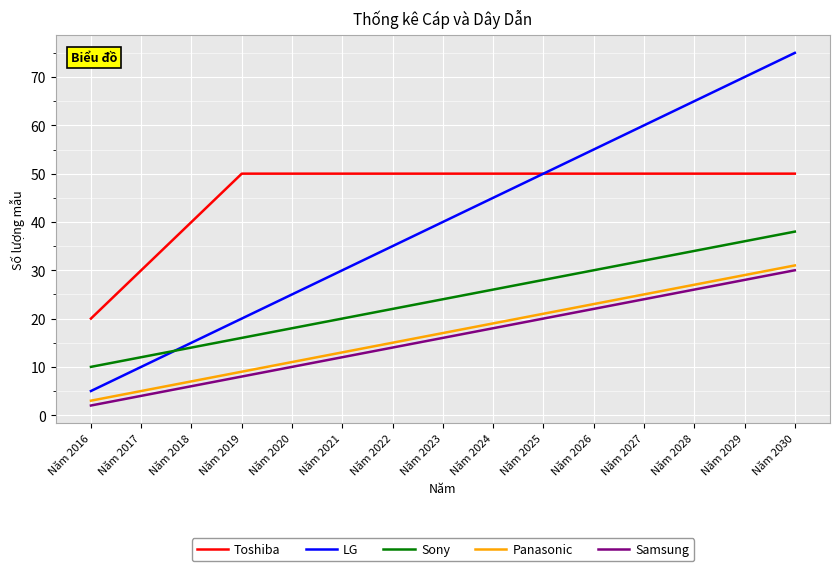

Reading left to right, transcribe all the data shown in this chart.

Toshiba: 20	30	40	50	50	50	50	50	50	50	50	50	50	50	50
LG: 5	10	15	20	25	30	35	40	45	50	55	60	65	70	75
Sony: 10	12	14	16	18	20	22	24	26	28	30	32	34	36	38
Panasonic: 3	5	7	9	11	13	15	17	19	21	23	25	27	29	31
Samsung: 2	4	6	8	10	12	14	16	18	20	22	24	26	28	30